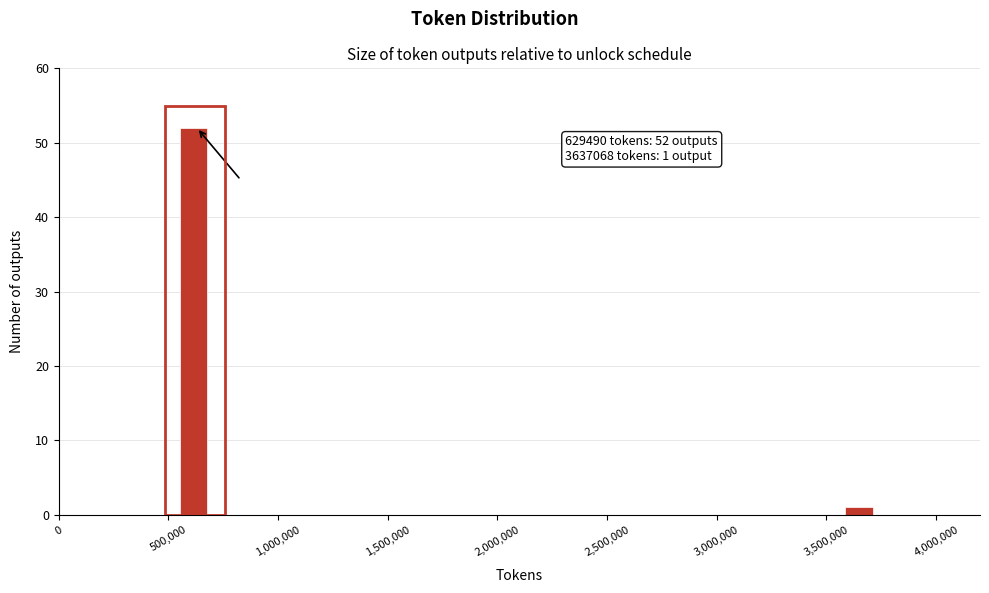

Around what value on the x-axis is the tallest bar? Give the approximate position of its centre, as read against the axis.

600000